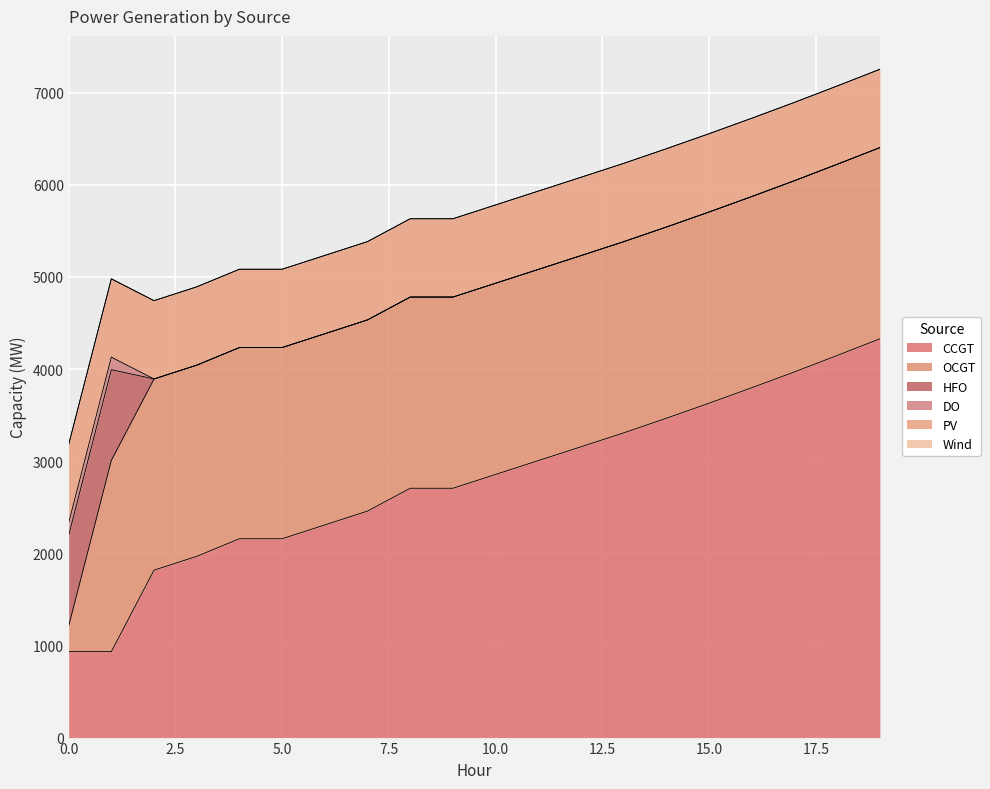

The PV series shows 1500 at 16. True or false?

False